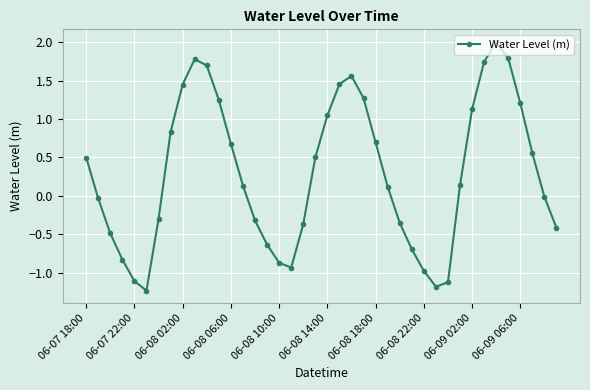

How many interior local peaks (higher than both neighbors) does the data have?

3